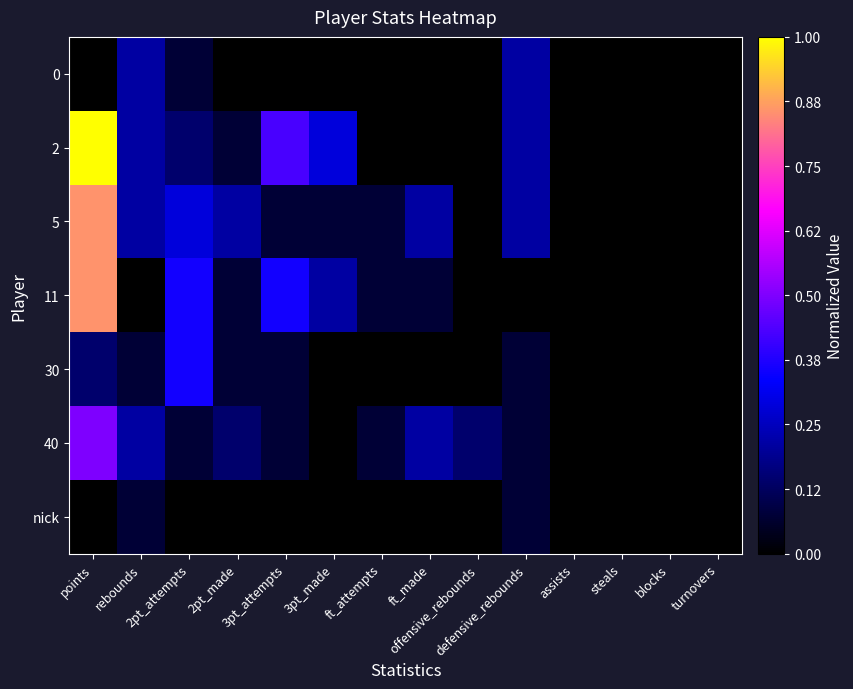

Rank the series by their maximum value, from lowest to highest.

nick, 0, 30, 40, 5, 11, 2